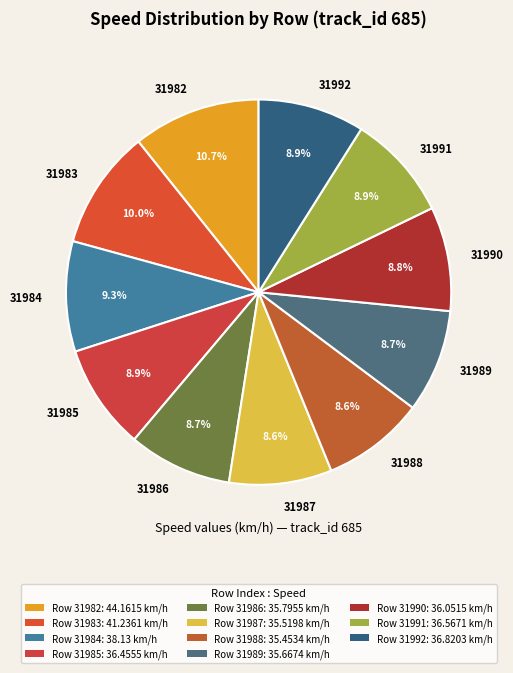

What portion of the pie excludes 31984?

90.7%